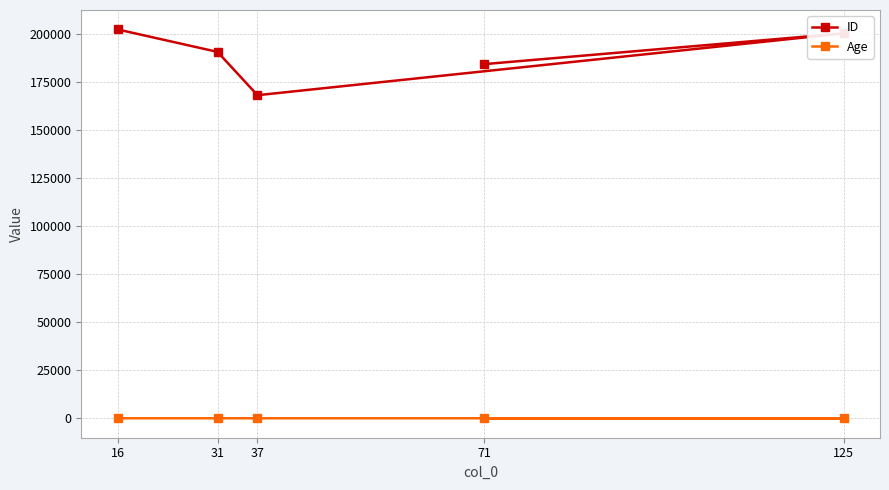

True or false: ID has more than 2 interior local peaks.

False